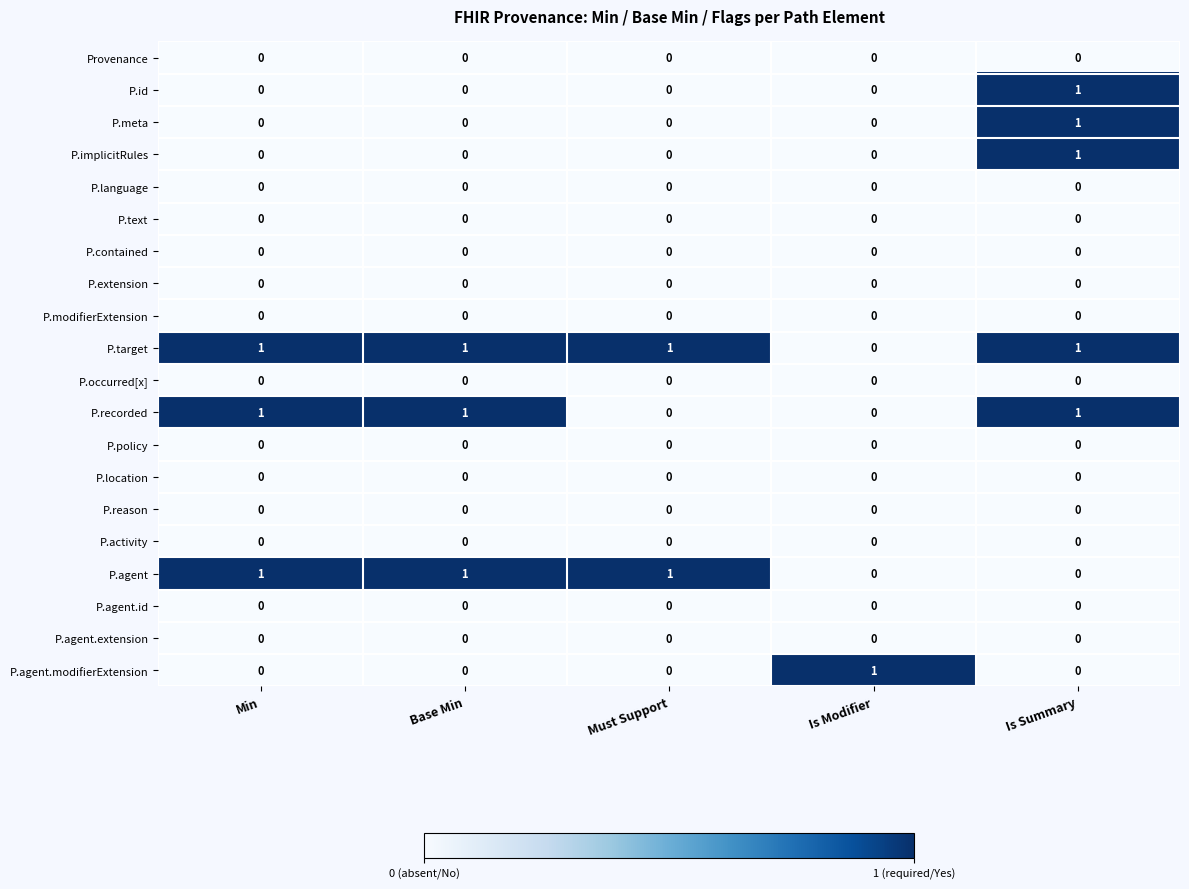

At which category is the sum across all series the highest?

Is Summary